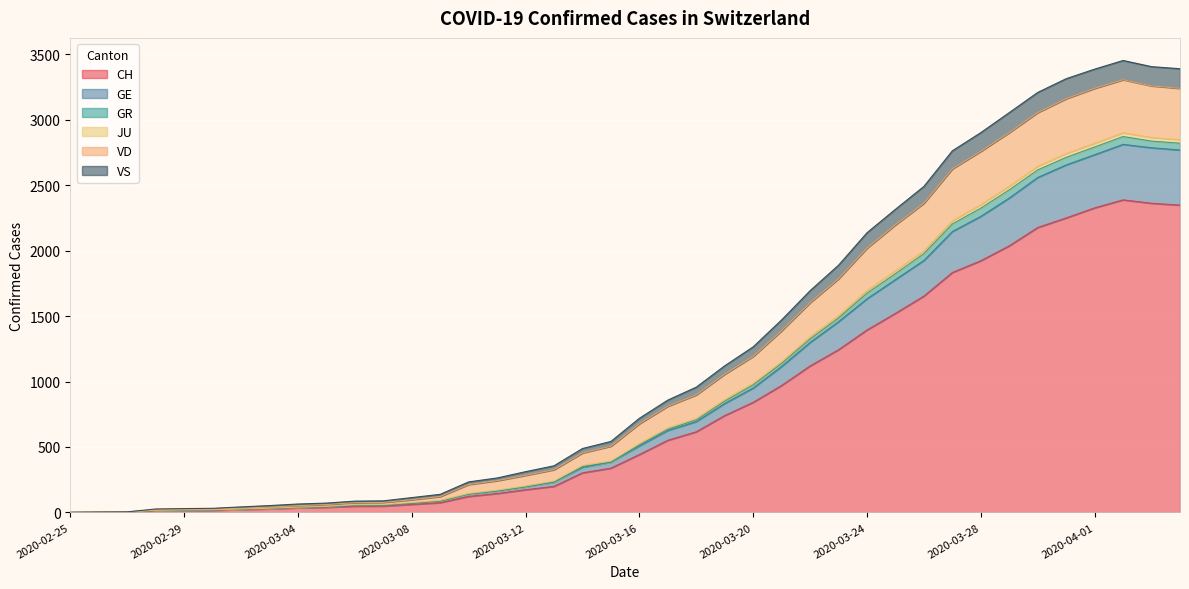

What is the sum of all CH values?

32413